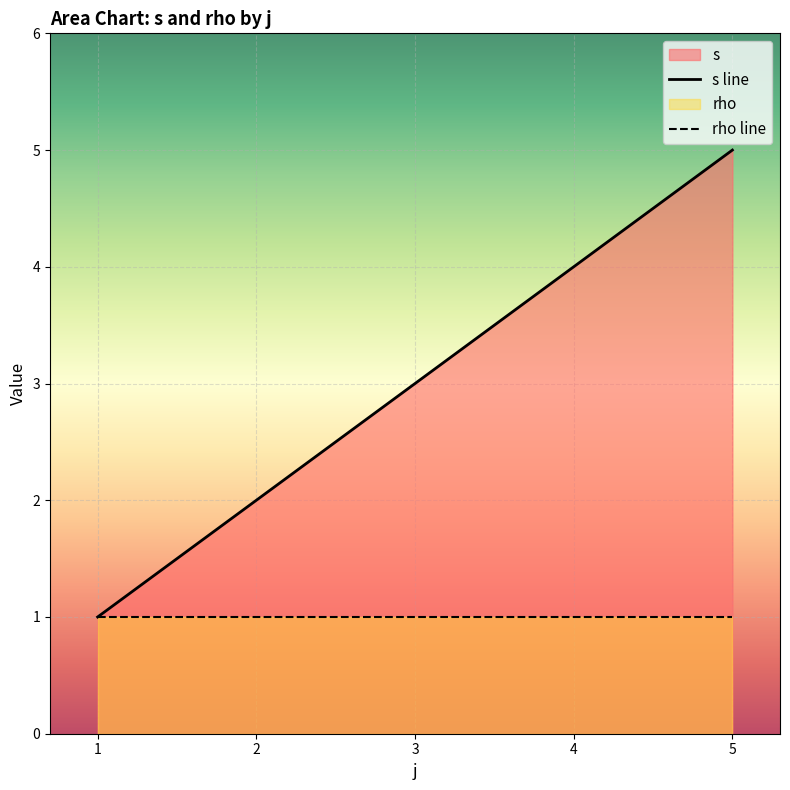

What is the value of the rho line point at the 4th from the left?

1